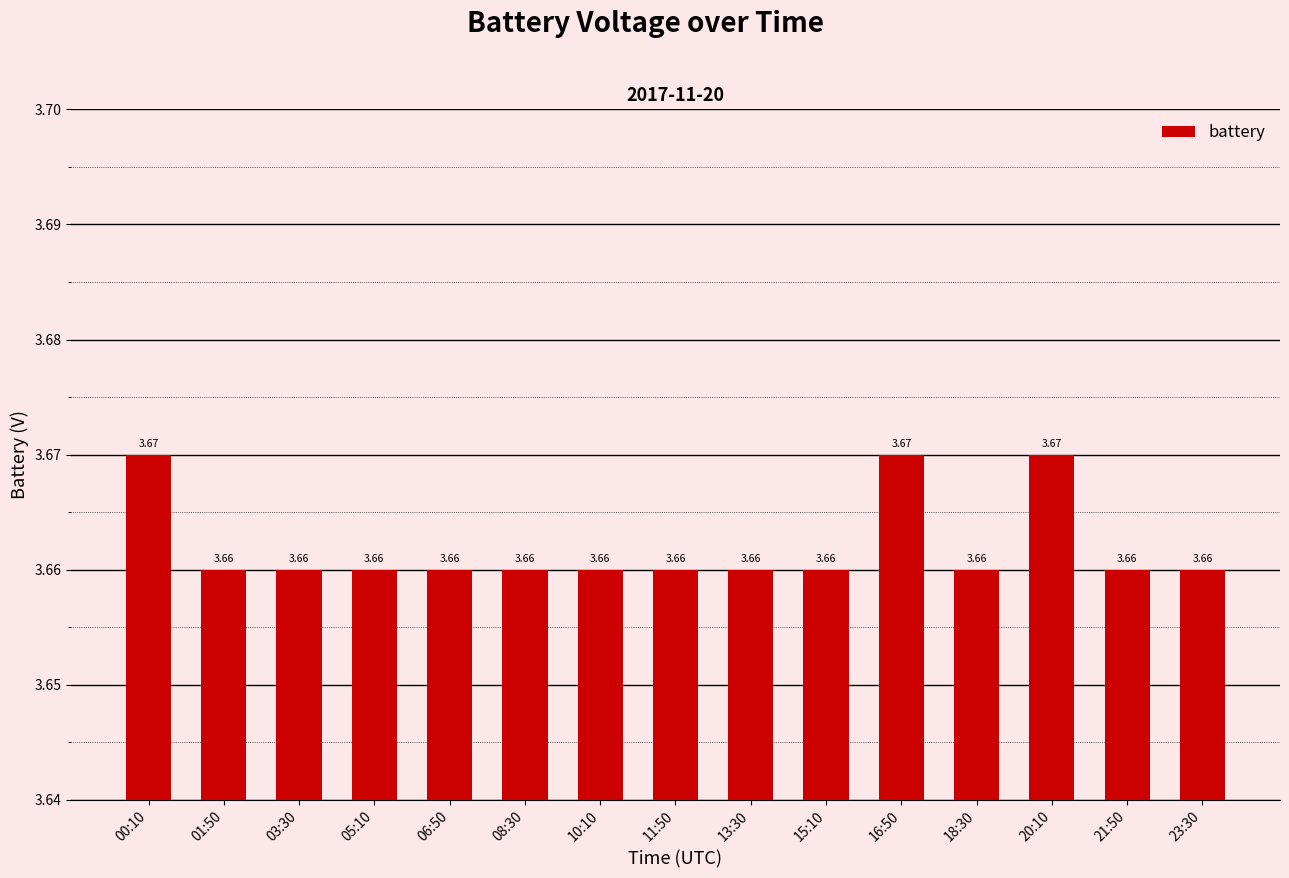

What is the sum of all values?

54.9